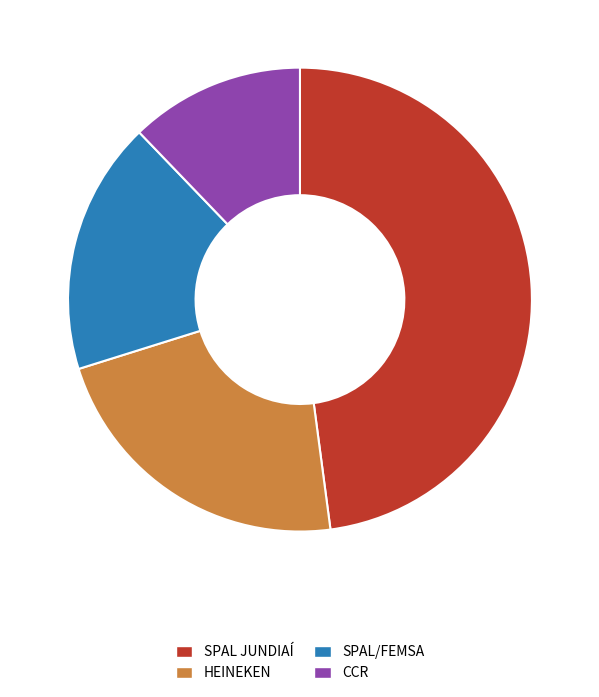

True or false: HEINEKEN accounts for 35% of the total.

False